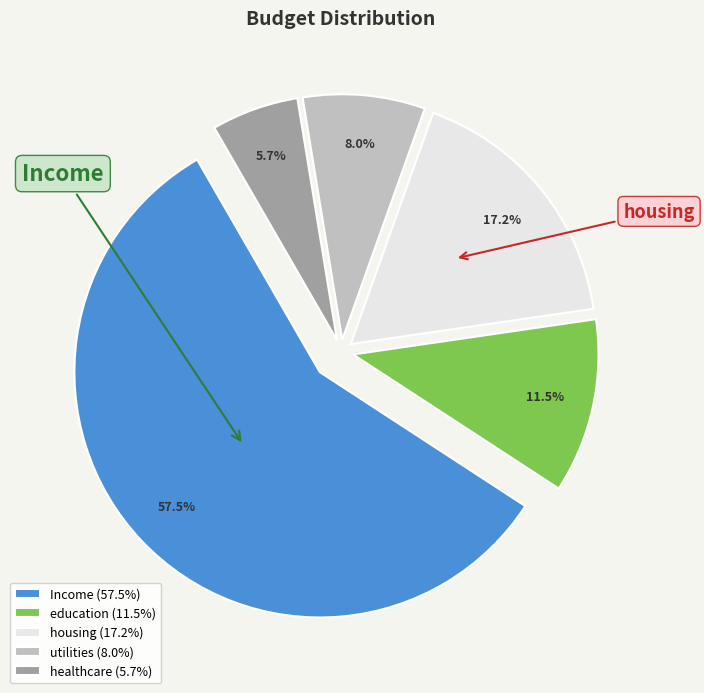

Rank the categories by value from highest to lowest.

Income, housing, education, utilities, healthcare